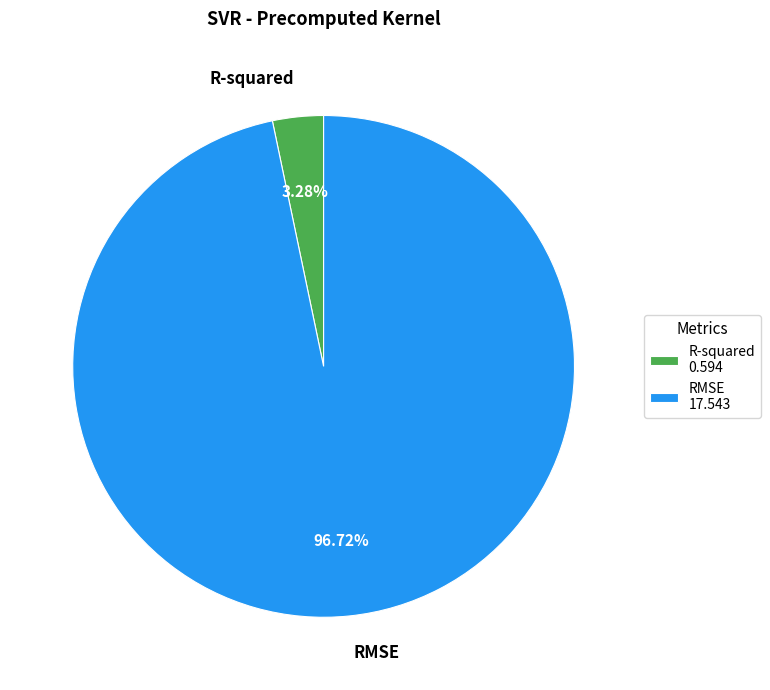

Which slice represents more than half of the pie?

RMSE